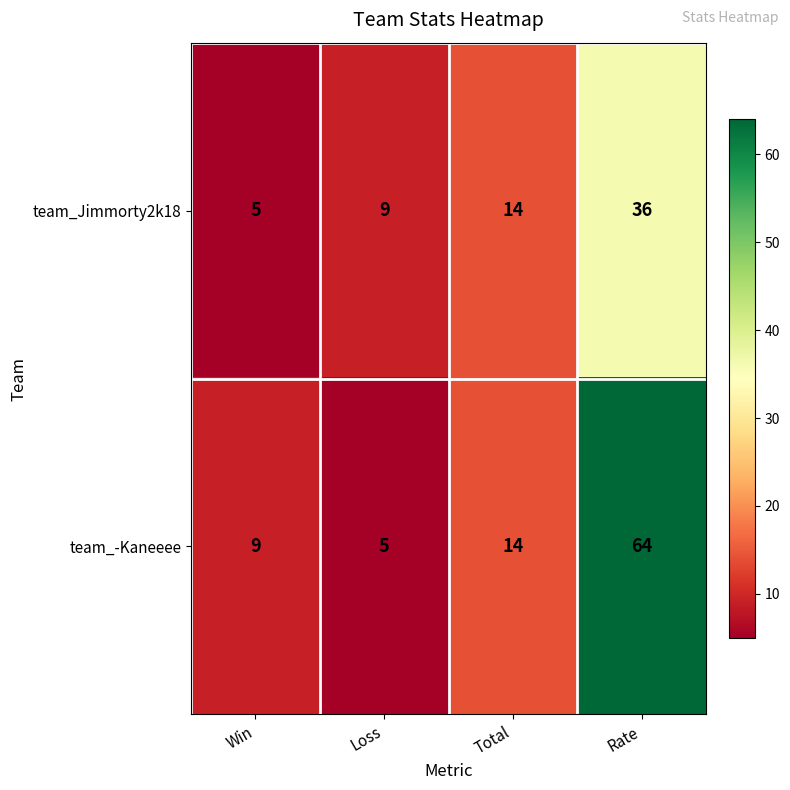

Rank the series at Win from lowest to highest value.

team_Jimmorty2k18, team_-Kaneeee